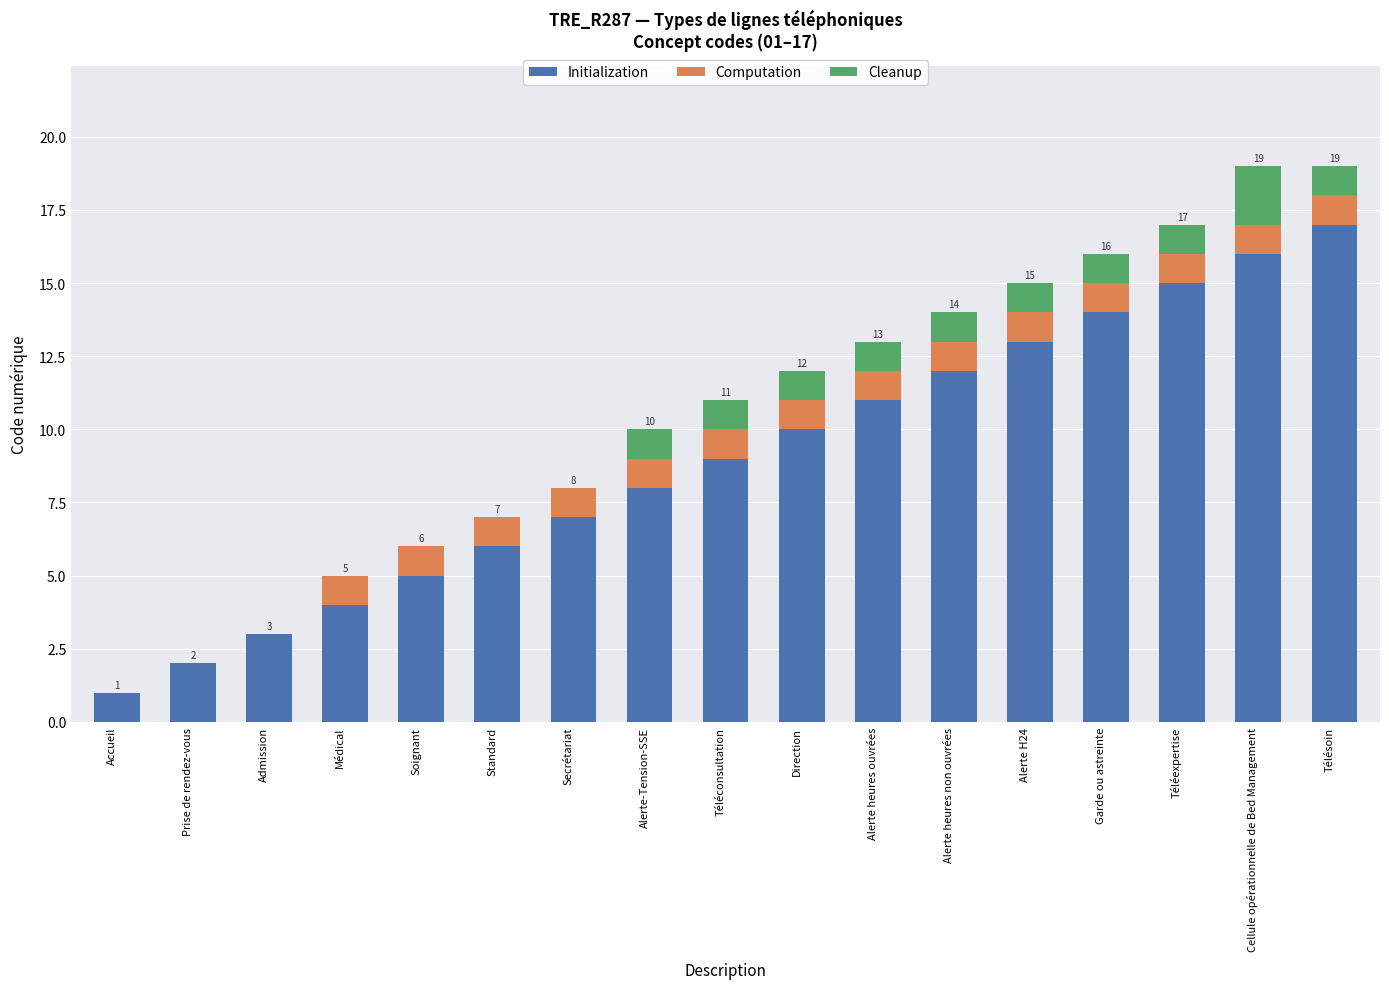

At which label does Initialization reach its peak?

Télésoin